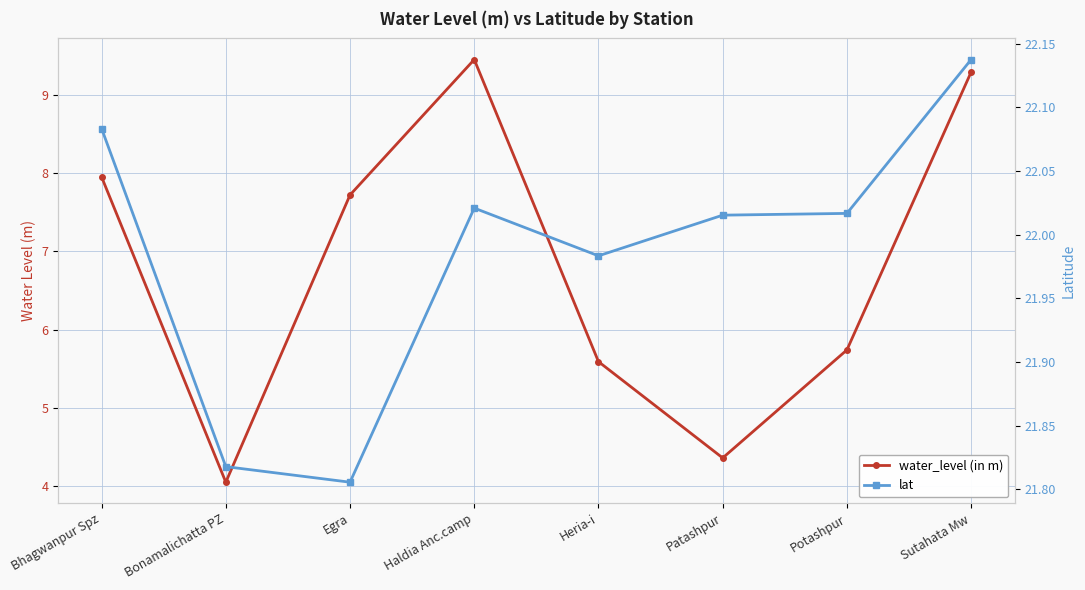

True or false: lat has more than 1 interior local peaks.

False